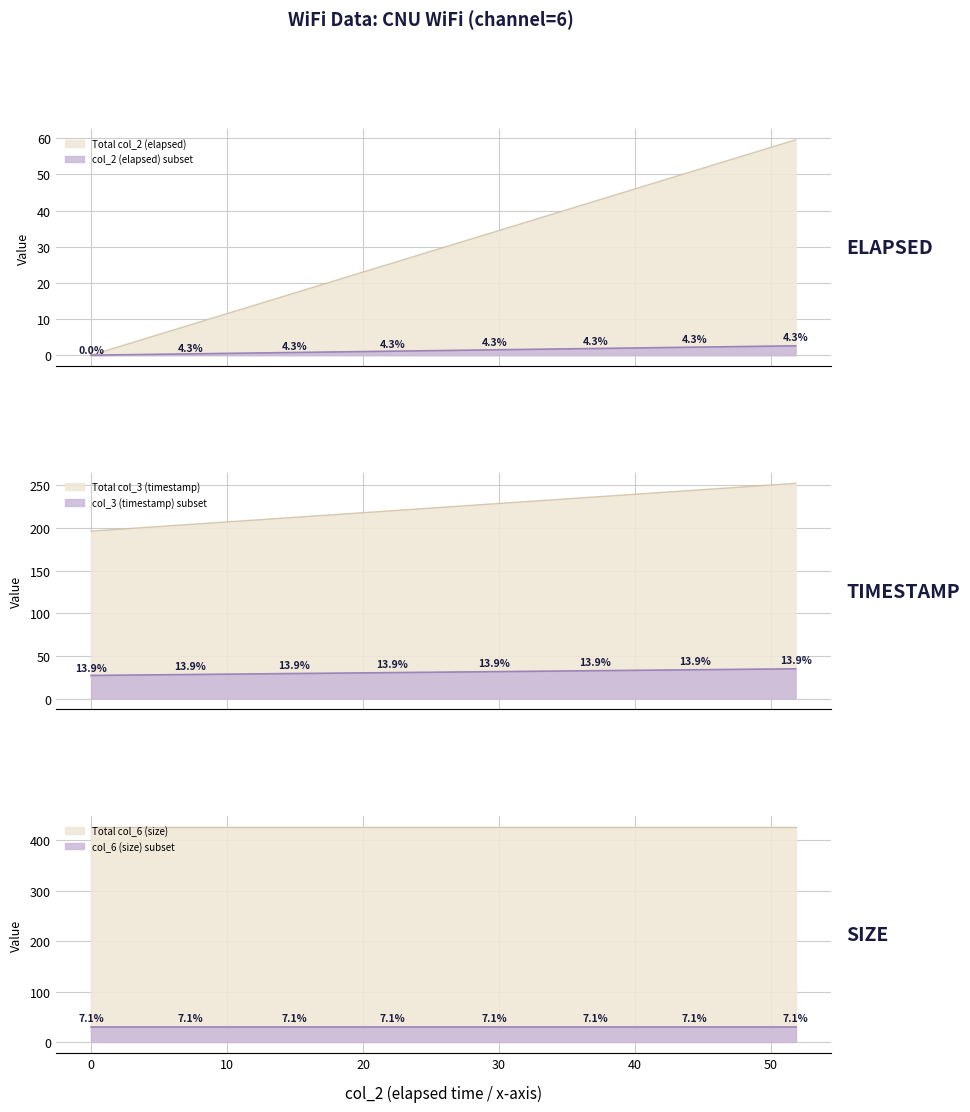

Does the chart display data point markers on the line(s)?

No